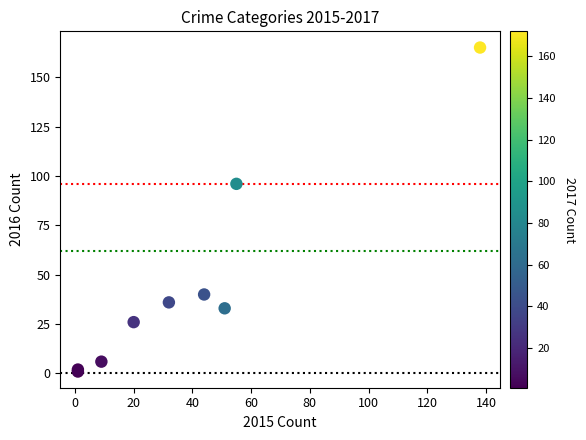

What Y value in the scatter plot is closest to 83?

96